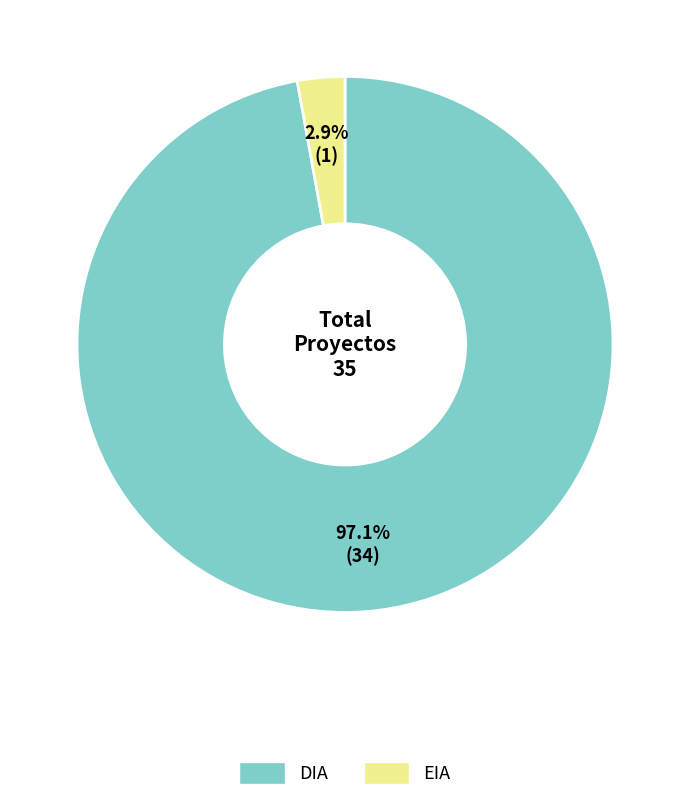

True or false: DIA accounts for 97% of the total.

True